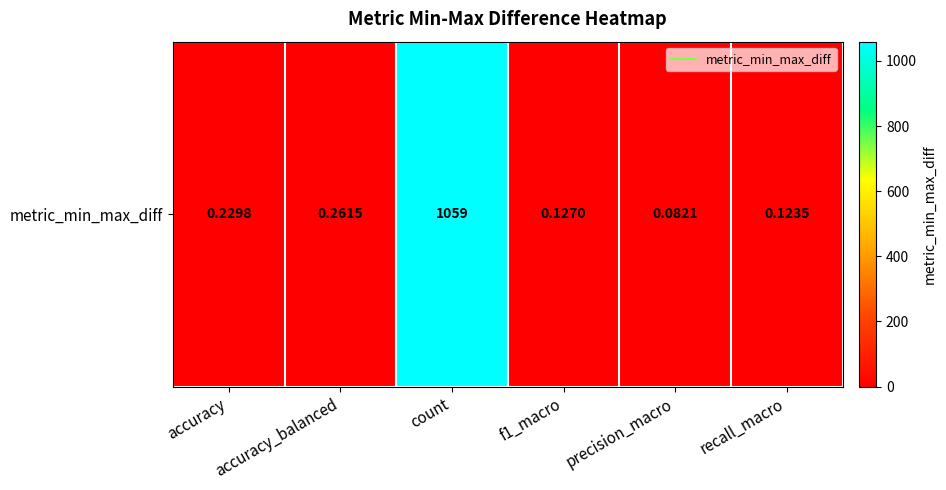

What is the smallest value displayed?

0.1